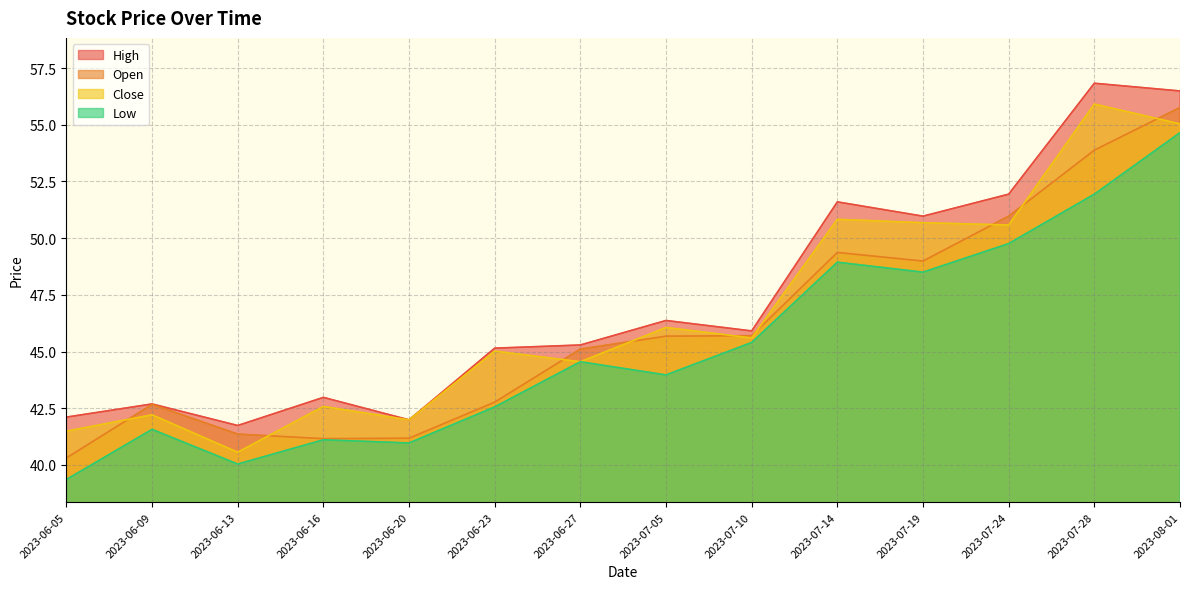

Which series has the largest total across all categories?

High